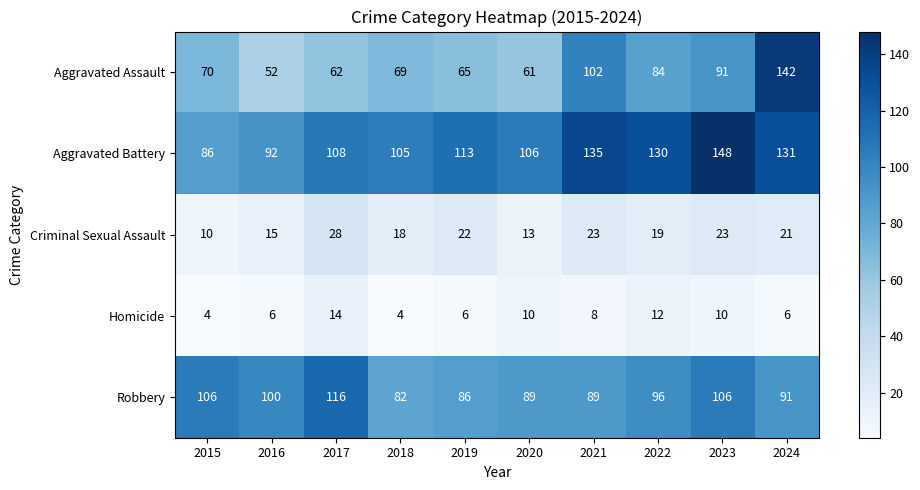

Between 2023 and 2024, which series saw the biggest shift?

Aggravated Assault